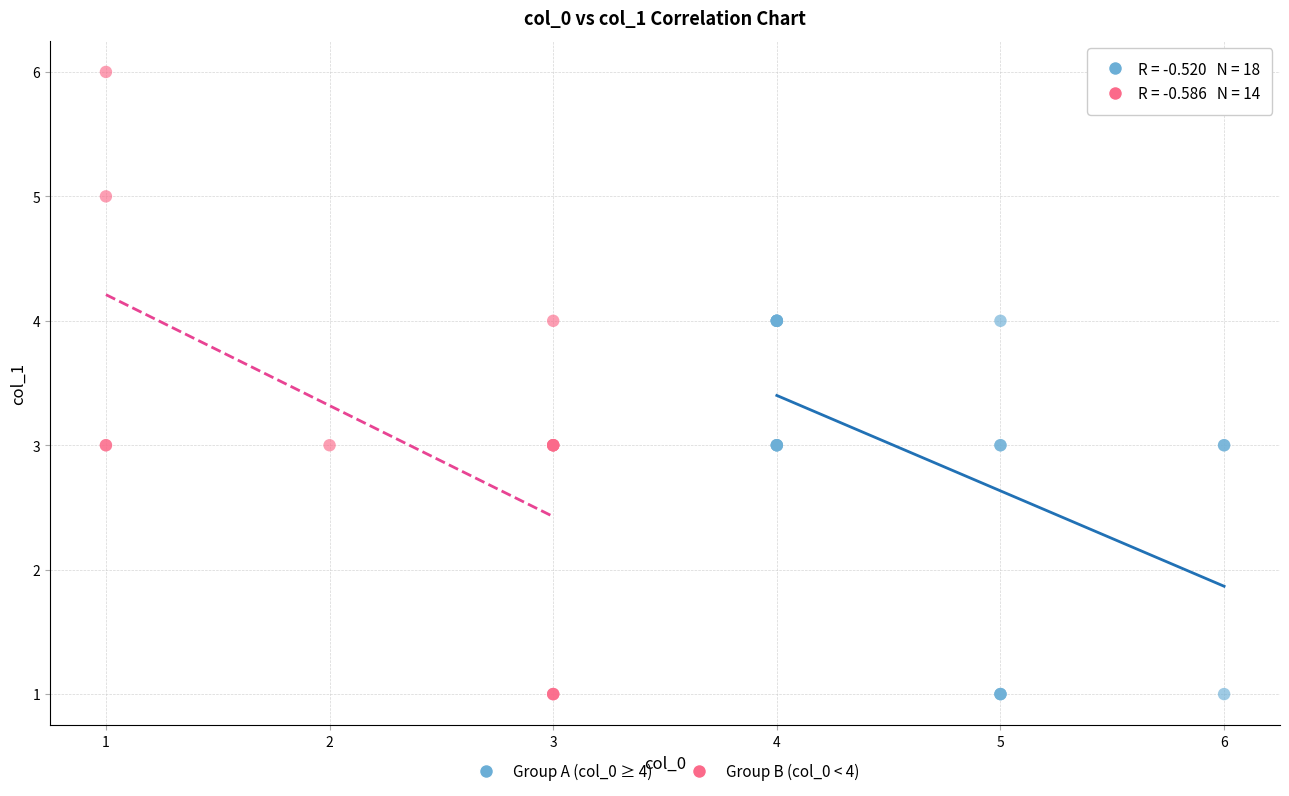

Which series has the widest spread of Y values?

Group B (col_0 < 4)